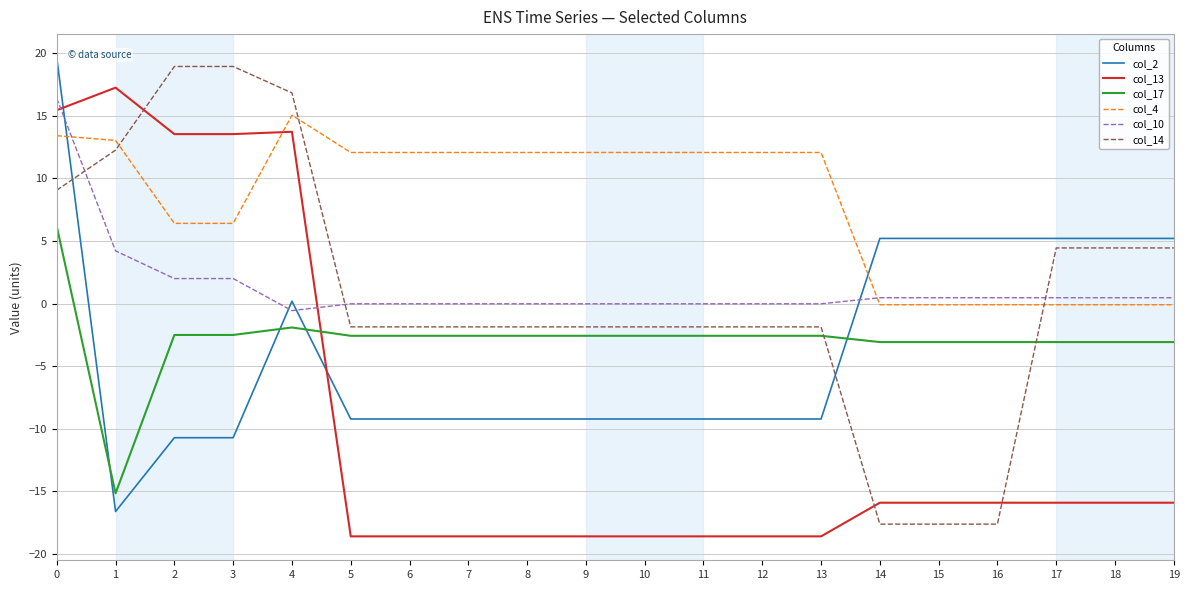

List the series in order of their peak value, highest first.

col_2, col_14, col_13, col_10, col_4, col_17